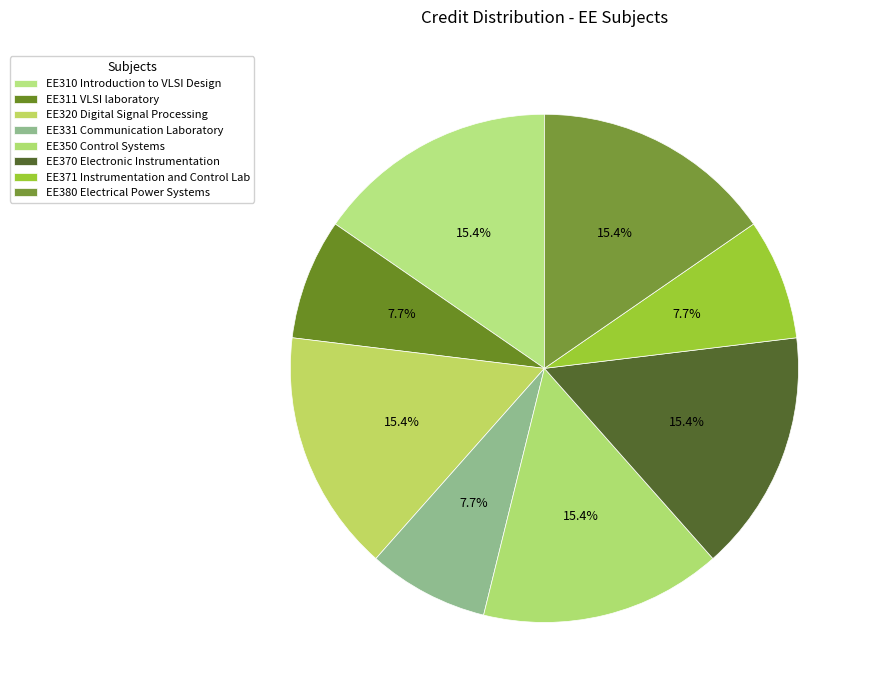

To the nearest percent, what is the average slice percentage?

12%